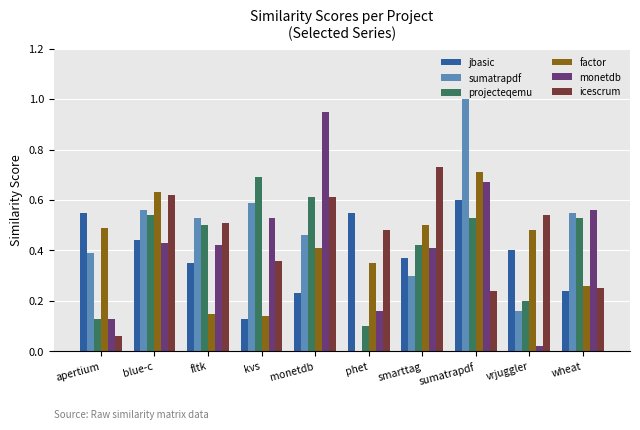

At which label is factor closest to 0?

kvs